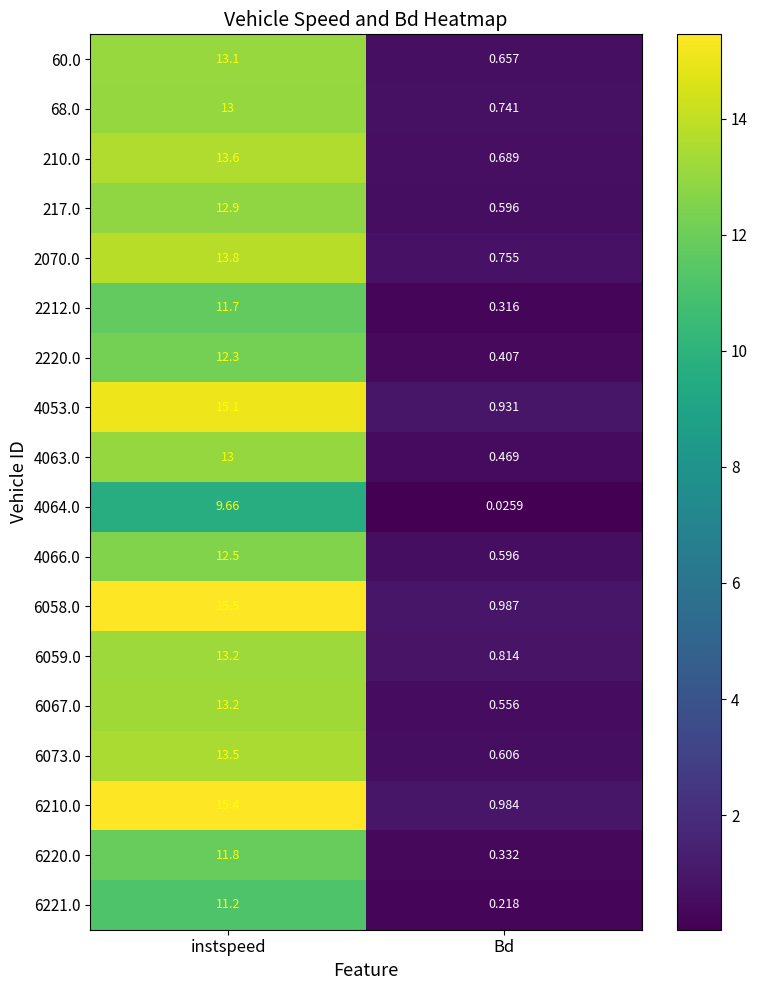

Which category has the highest value in the 68.0 series?

instspeed